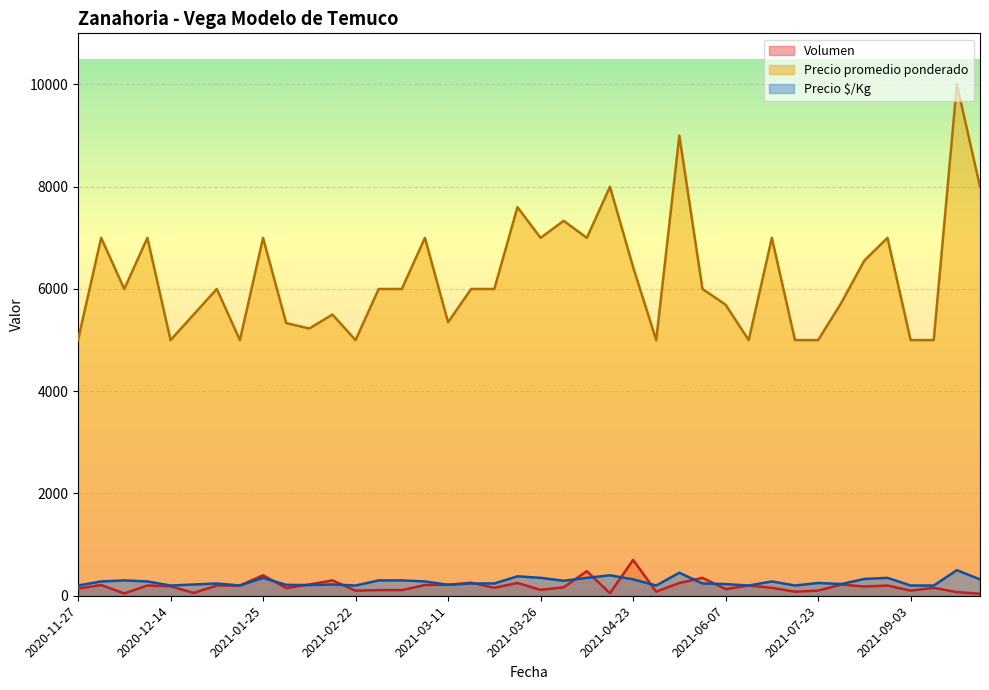

Which series has the largest total across all categories?

Precio promedio ponderado